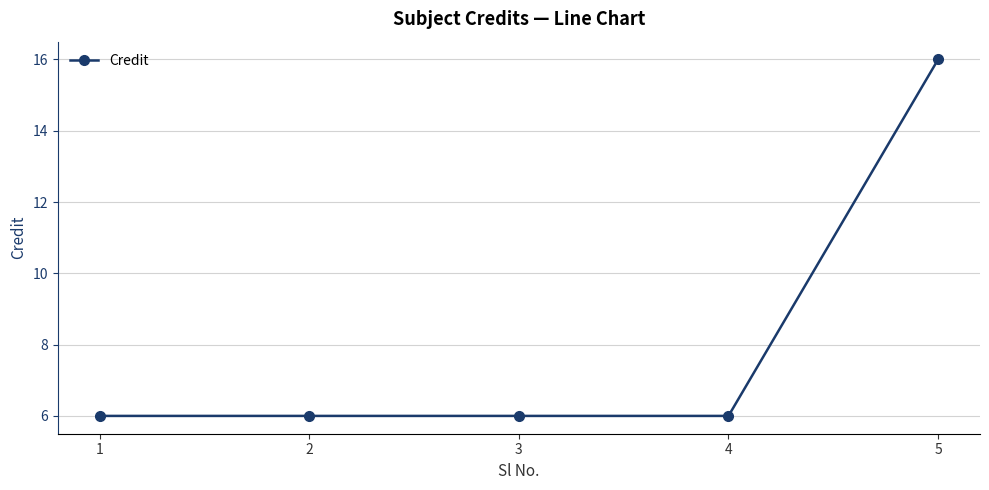

Reading right to left, transcribe all the data shown in this chart.

5=16	4=6	3=6	2=6	1=6